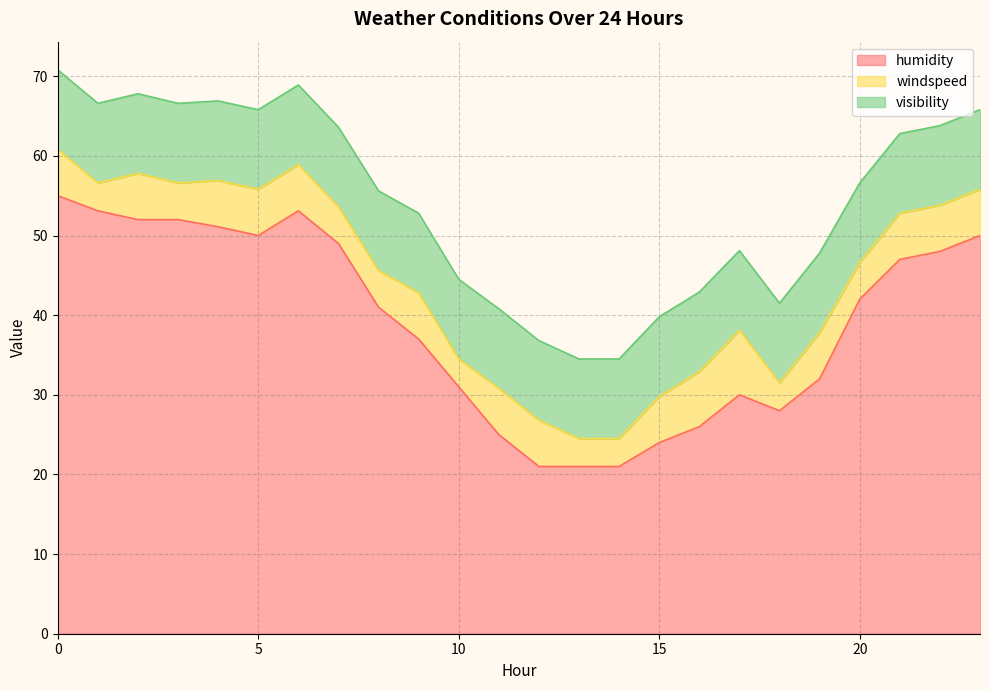

True or false: humidity has a value of 12.7 at 11.

False